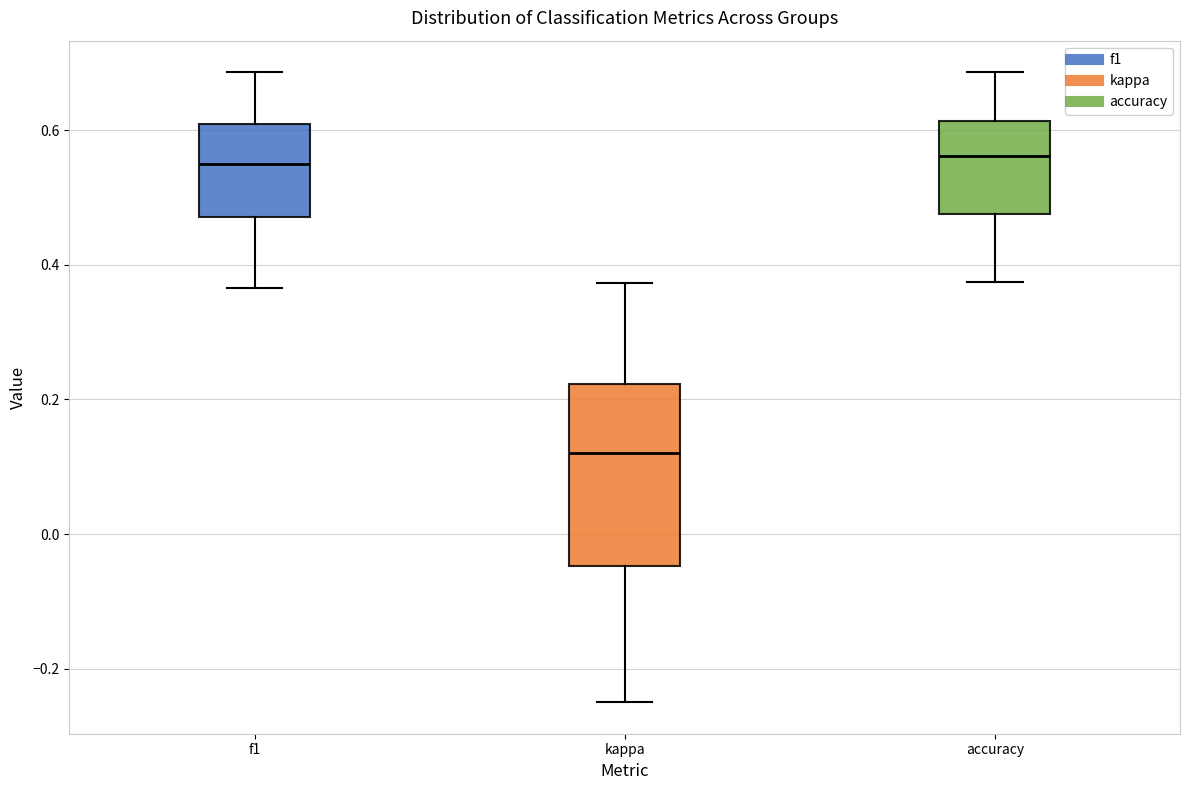

Which box is the tallest, from its lower edge to its upper edge?

kappa